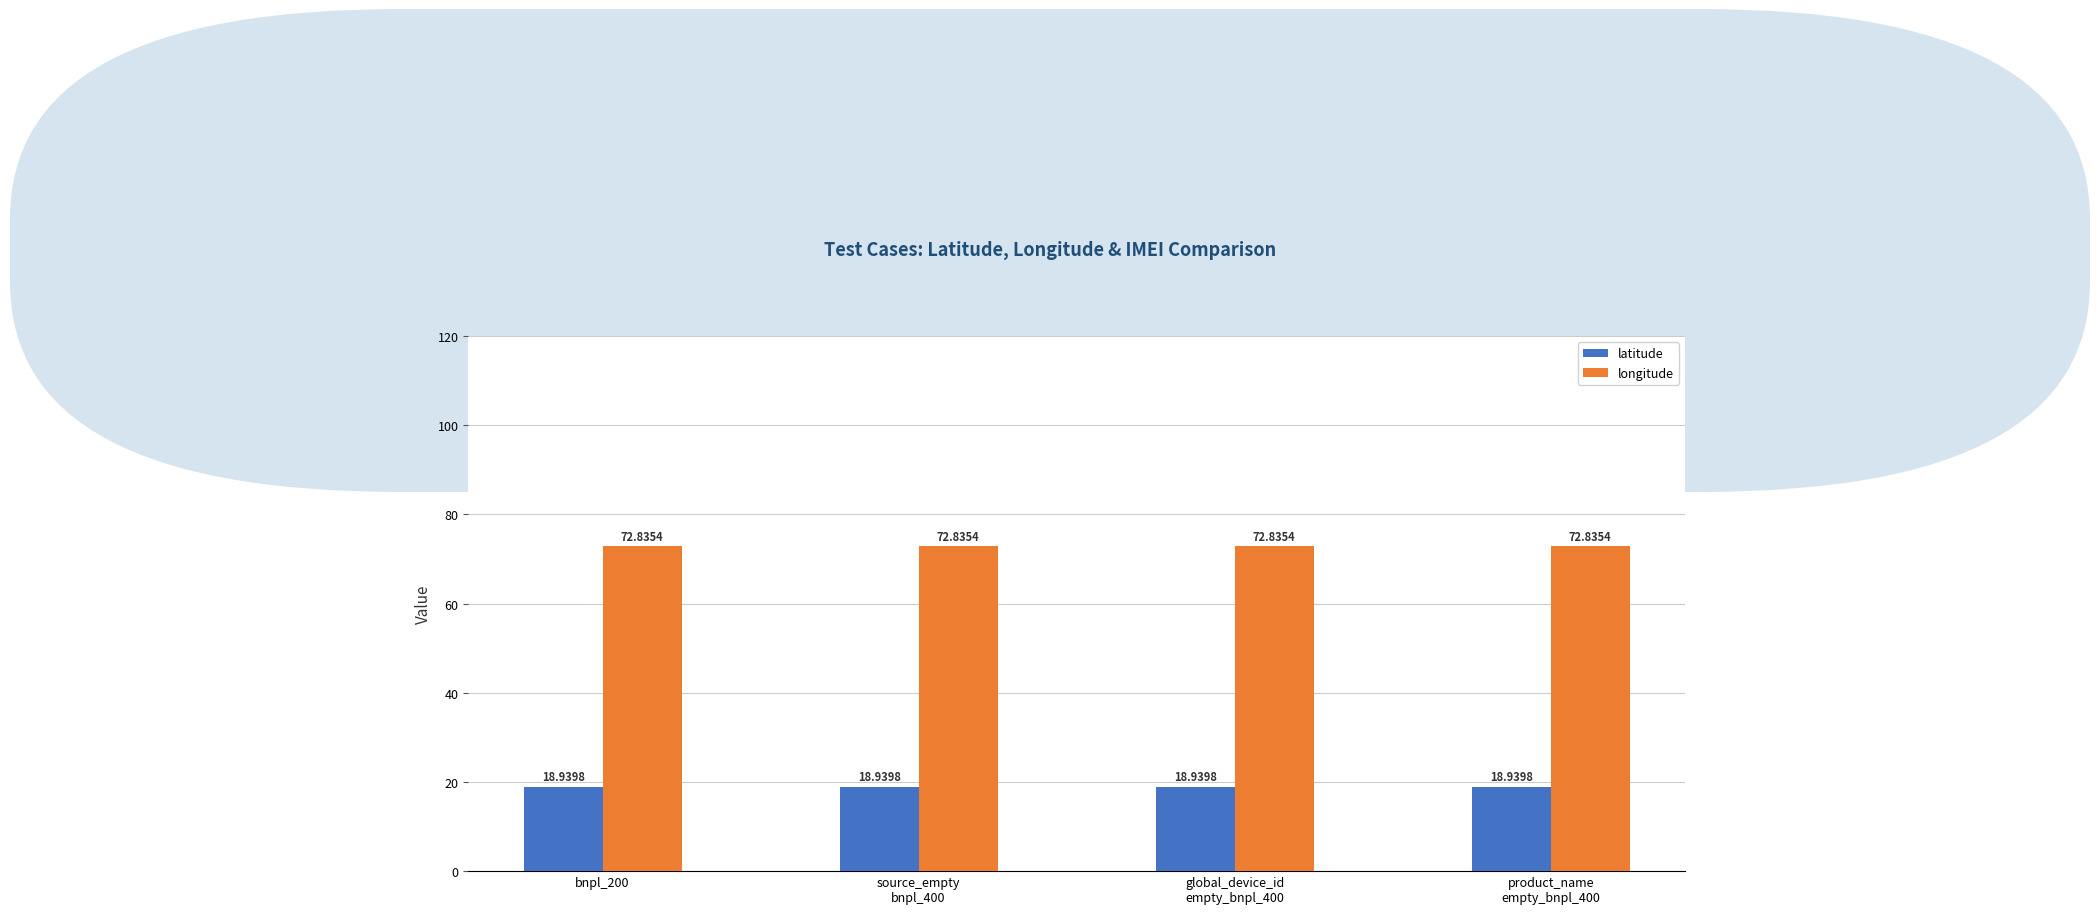

Reading right to left, extract all data points from this chart.

latitude: product_name
empty_bnpl_400=18.9	global_device_id
empty_bnpl_400=18.9	source_empty
bnpl_400=18.9	bnpl_200=18.9
longitude: product_name
empty_bnpl_400=72.8	global_device_id
empty_bnpl_400=72.8	source_empty
bnpl_400=72.8	bnpl_200=72.8